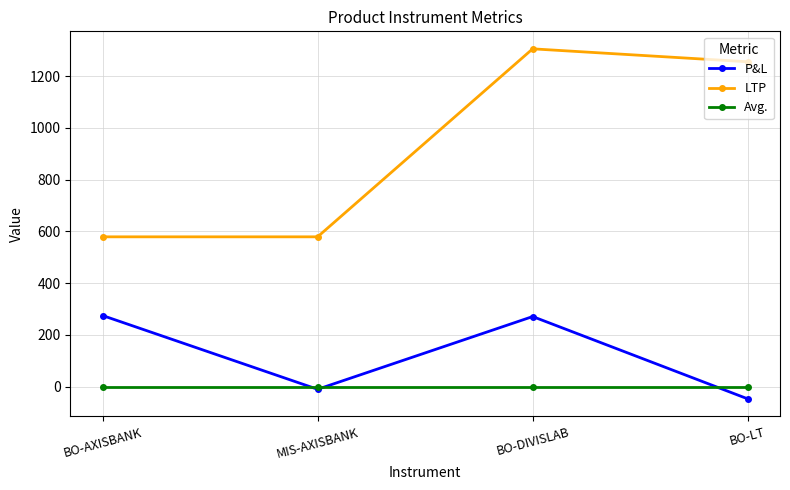

What is the total value across all series at BO-AXISBANK?

854.0